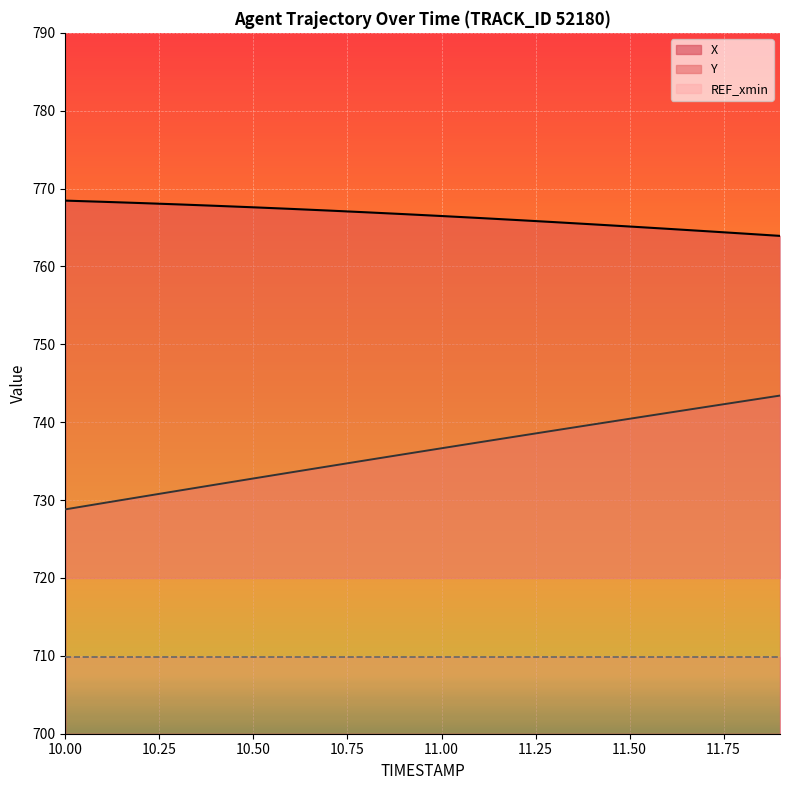

At how many categories does at least one series exceed 749?

20